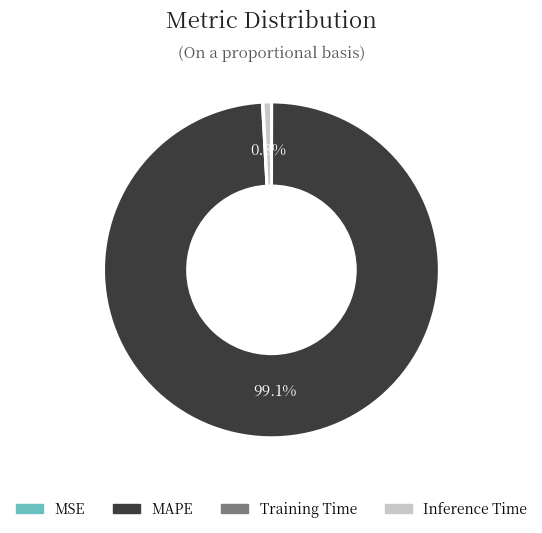

Is there a majority slice in this chart?

Yes